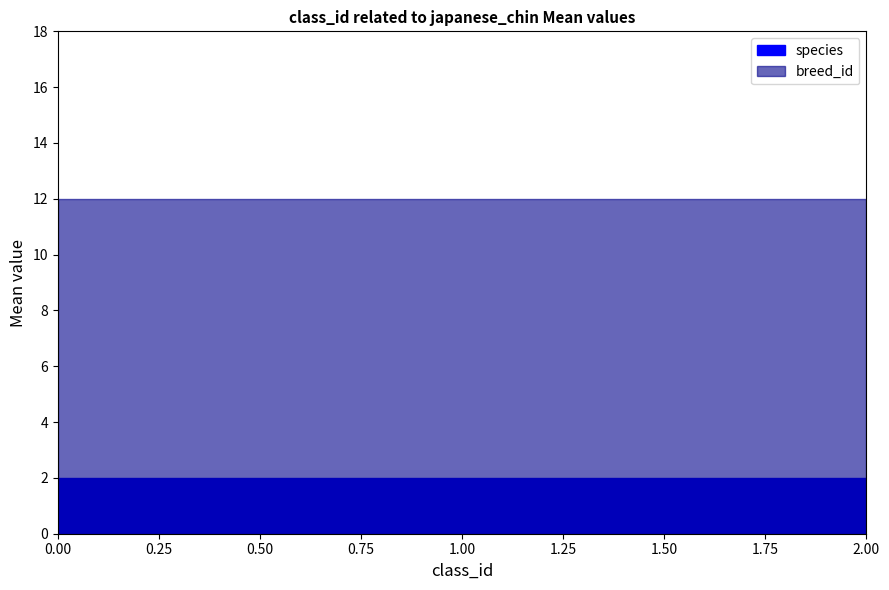

What is the maximum value shown in the chart?

12